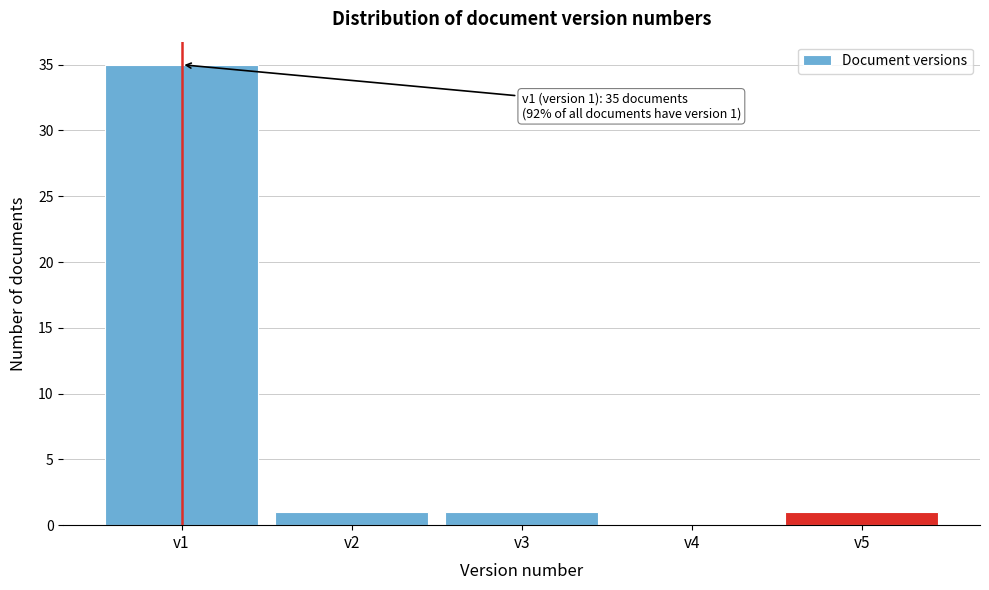

Reading right to left, transcribe all the data shown in this chart.

v5=1	v4=0	v3=1	v2=1	v1=35